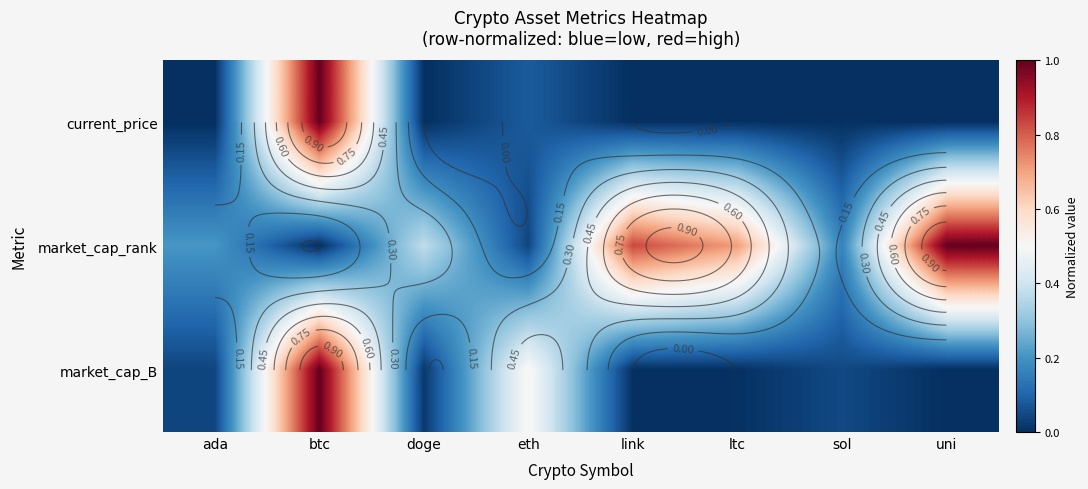

At which label is market_cap_rank closest to 0?

btc